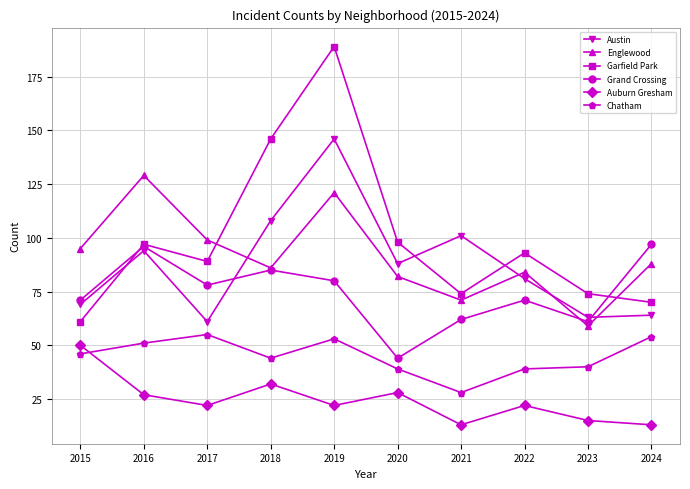

Is it true that Garfield Park equals 189 at 2019?

True